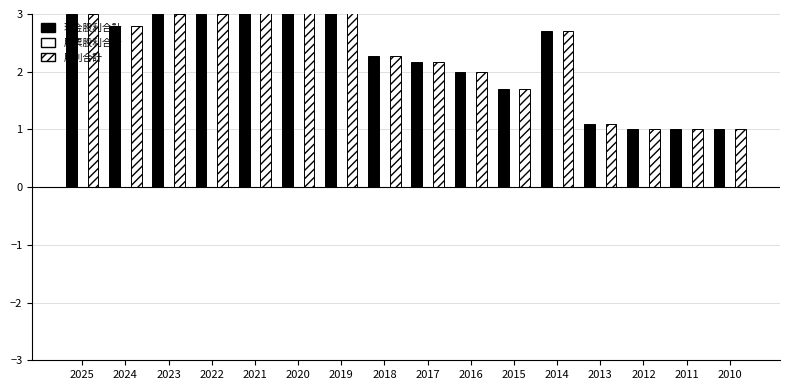

Between 2022 and 2017, which series saw the biggest shift?

現金股利合計